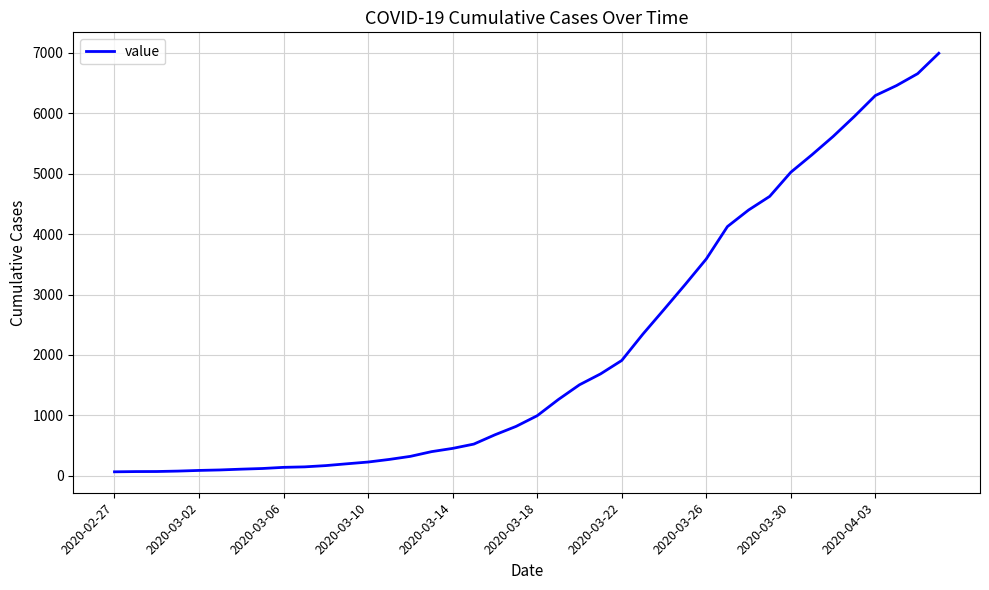

What is the difference between the maximum and minimum values?

6931